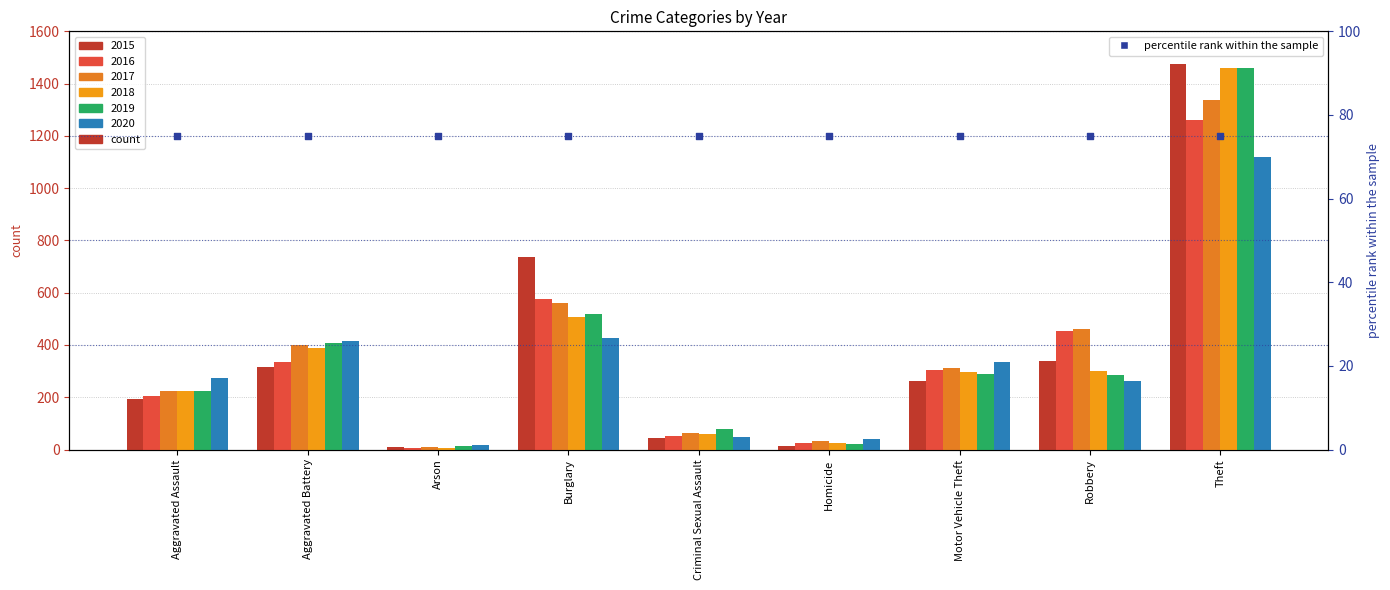

Which series has the largest Y range (max minus min)?

2015